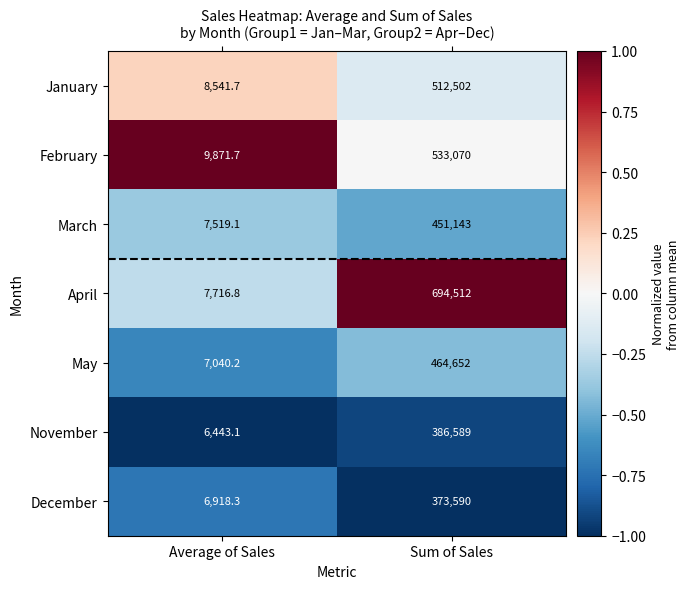

The March series shows 7519.1 at Average of Sales. True or false?

True